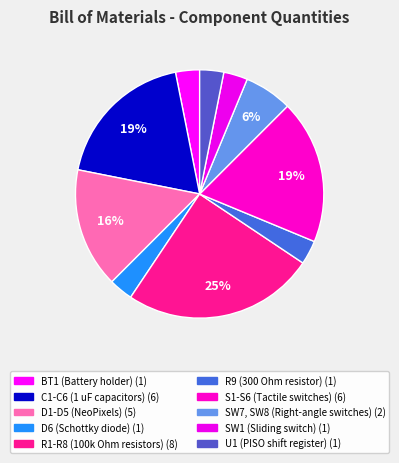

How many segments does this pie chart have?

10